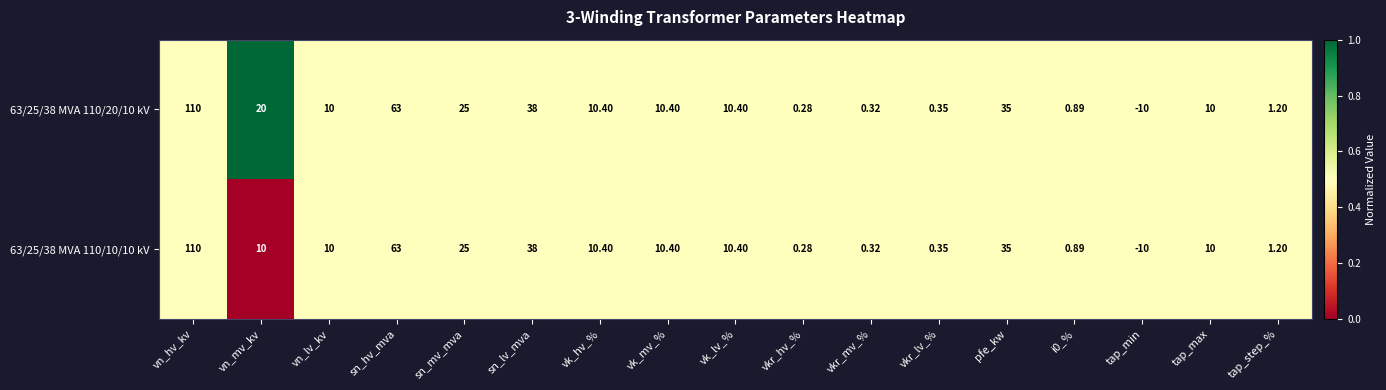

At which label does 63/25/38 MVA 110/10/10 kV reach its minimum?

tap_min